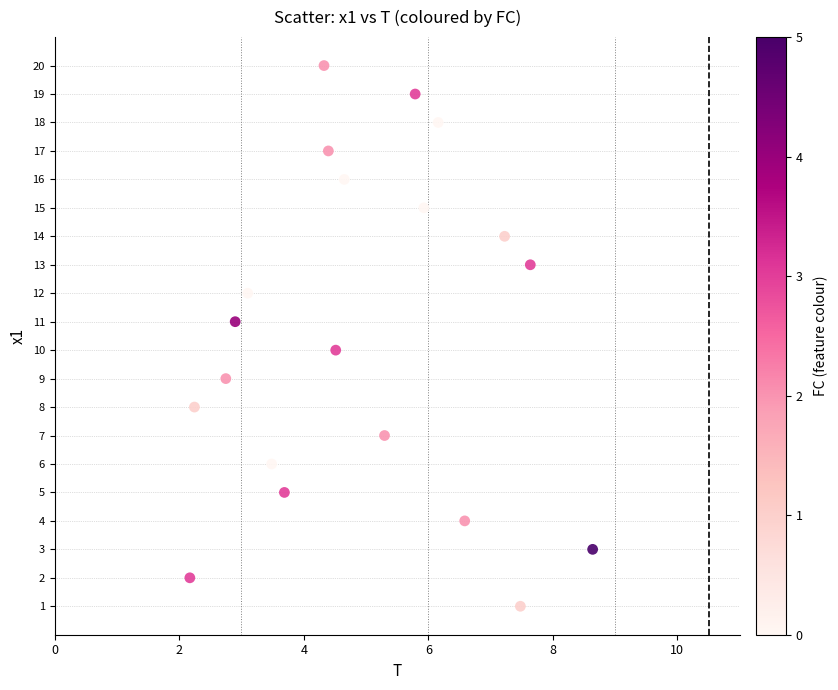

What is the range of Y values (max minus min)?

19